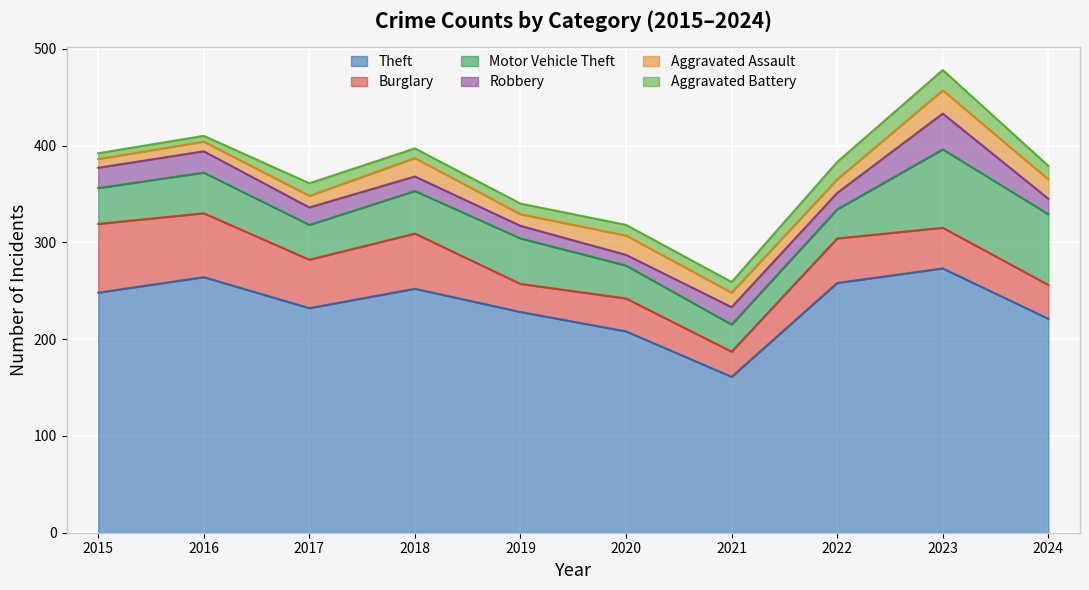

Between 2017 and 2022, which is larger?

2022